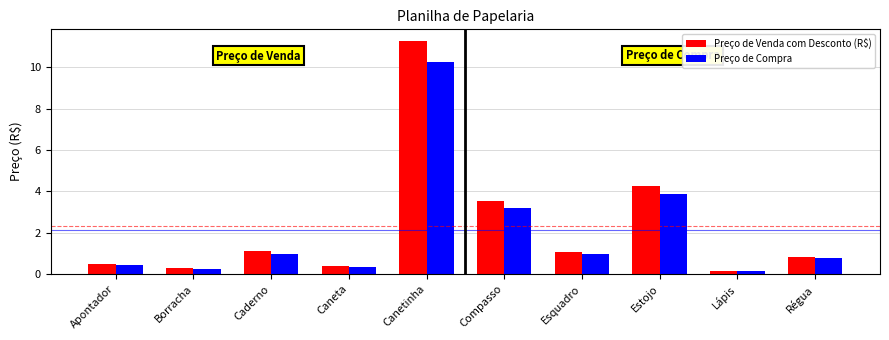

Is it true that Preço de Compra equals 0.8 at Régua?

True